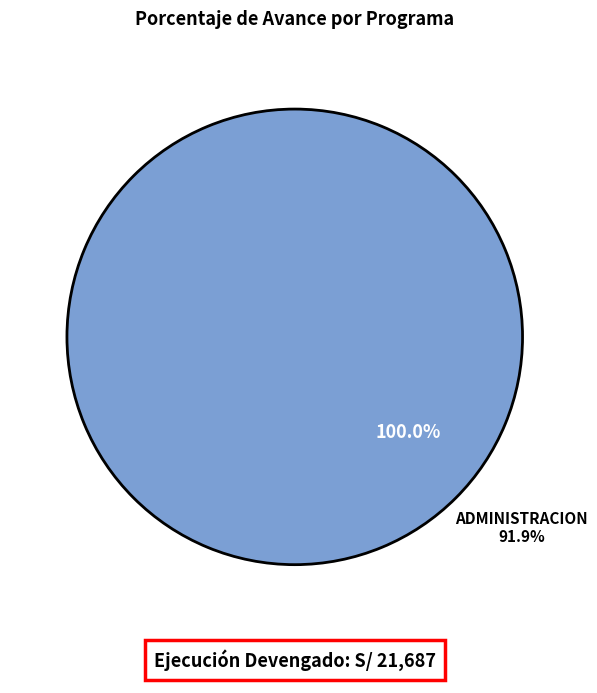

The 006: PLANEAMIENTO GUBERNAMENTAL slice represents 14% of the pie. True or false?

False